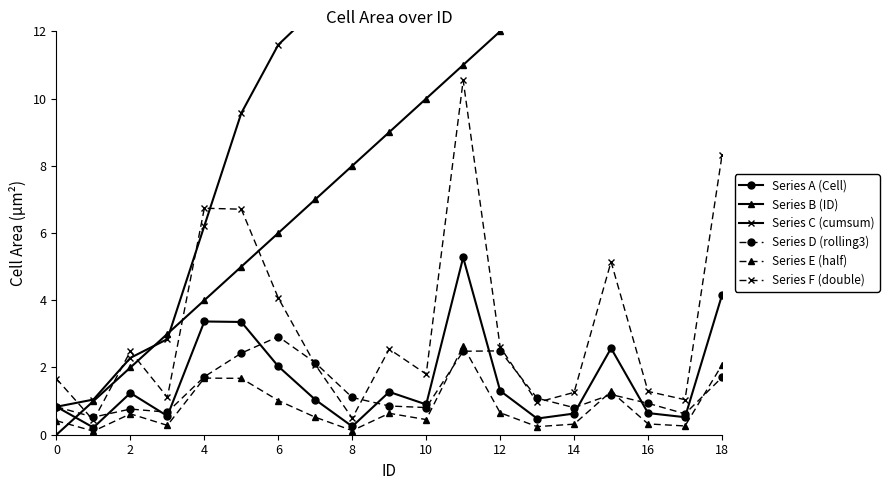

Where does the Series A (Cell) series first go above 1?

2